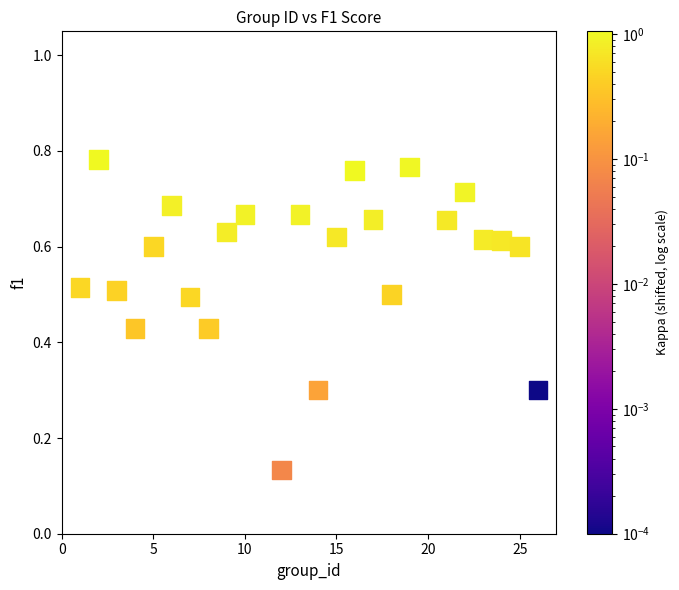

What is the range of X values (max minus min)?

25.0